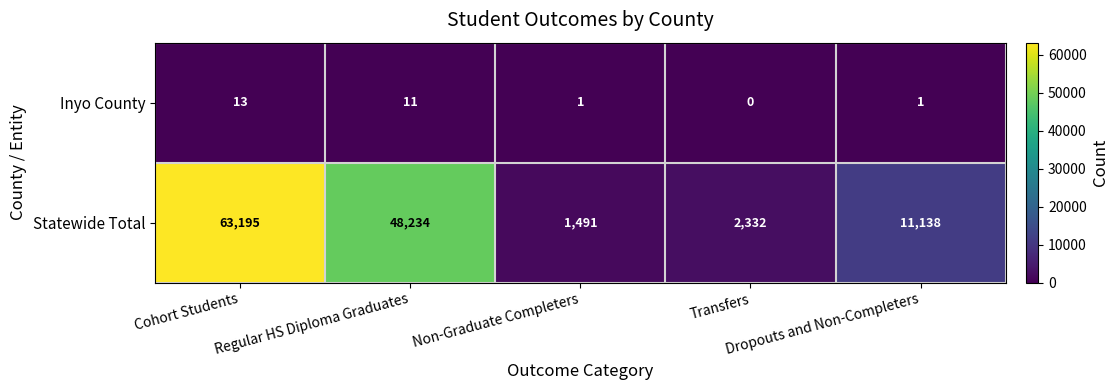

What is the lowest value of the Statewide Total series?

1491